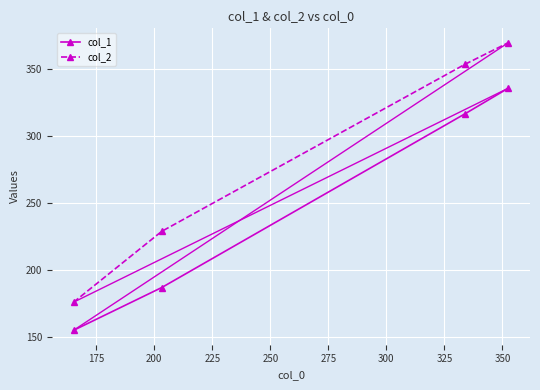

True or false: col_2 and col_1 cross at least once.

False